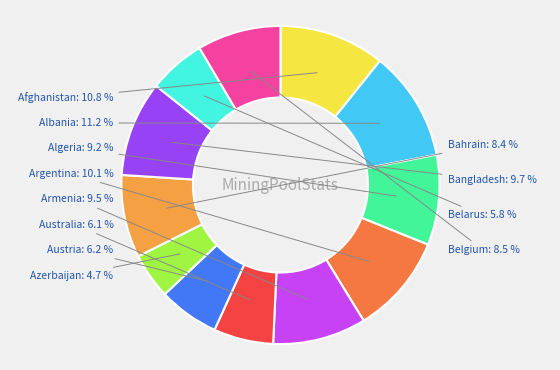

How many segments does this pie chart have?

12